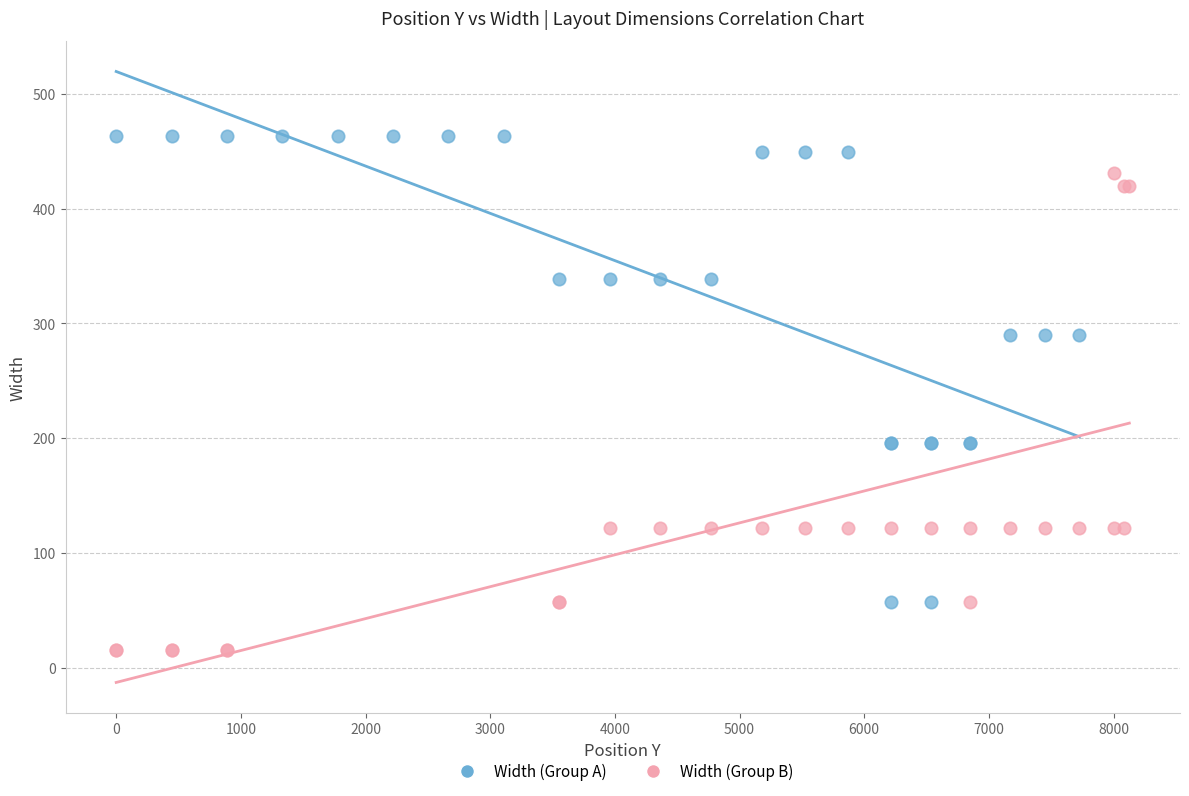

Which series reaches the maximum Y coordinate?

Width (Group A)